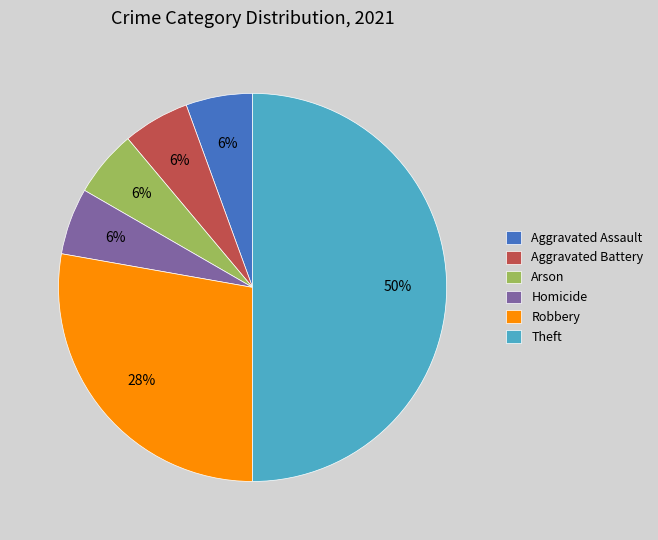

Do Robbery and Theft together represent more than half of the pie?

Yes